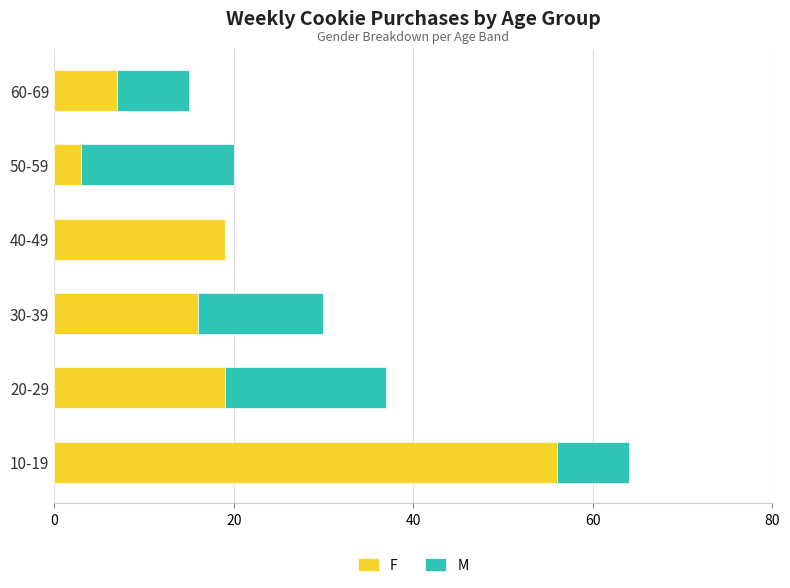

True or false: F has a value of 19 at 40-49.

True